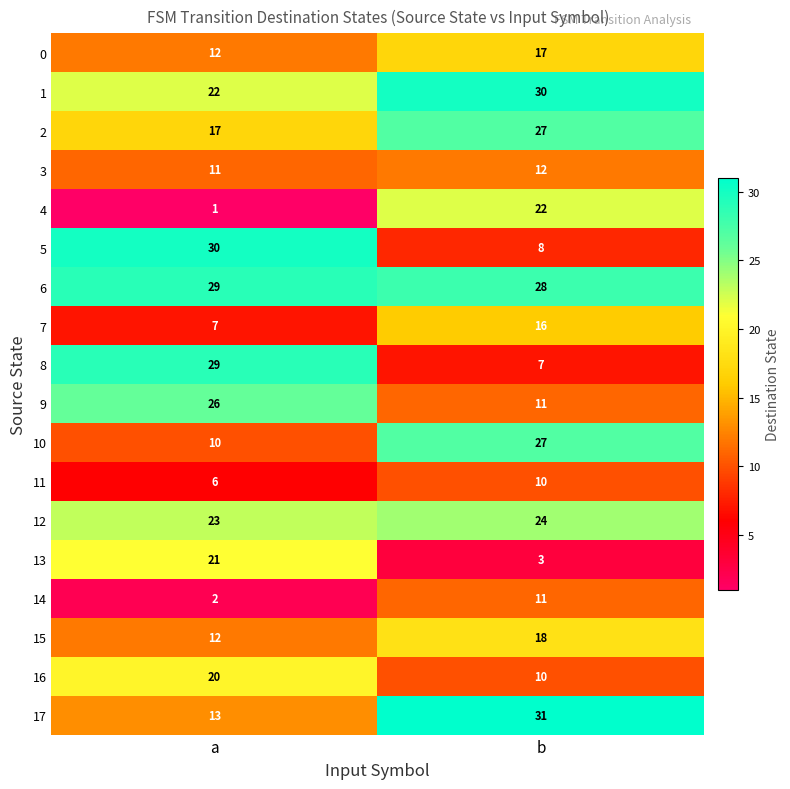

How many data points does each series have?

2